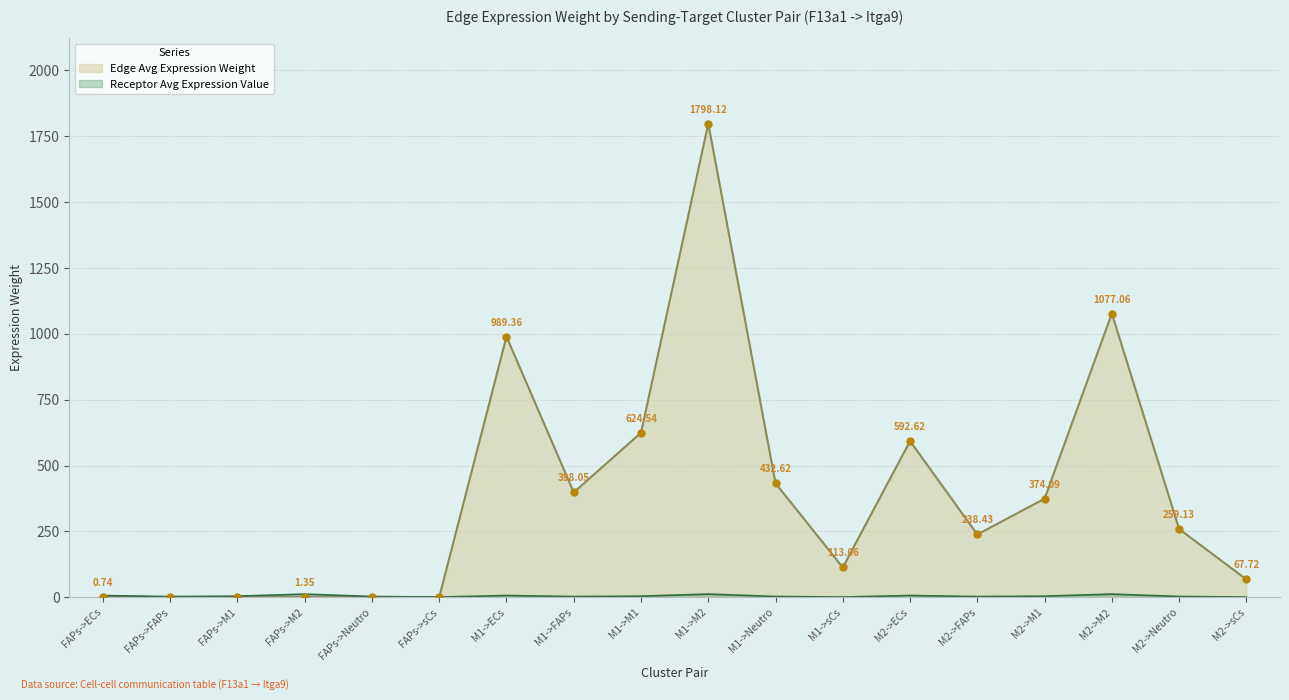

What position from the right is M2->M2?

3